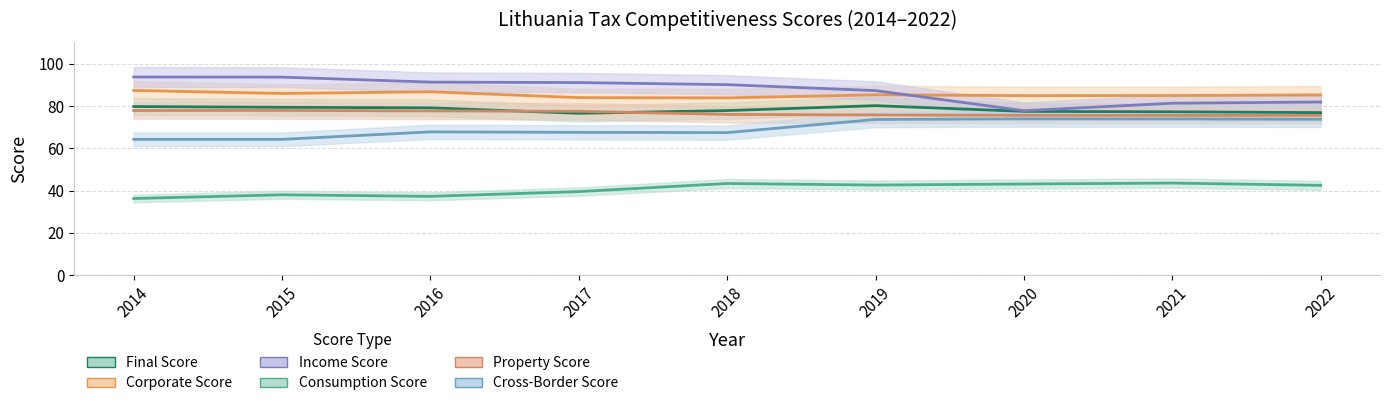

What is the maximum value shown in the chart?

93.8